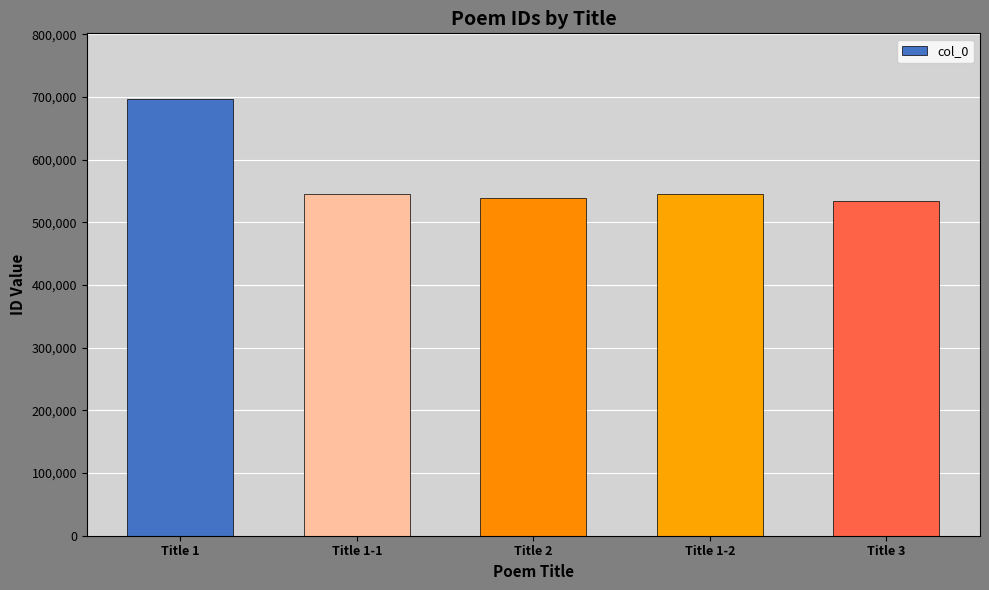

Which has a higher value, Title 2 or Title 1-1?

Title 1-1